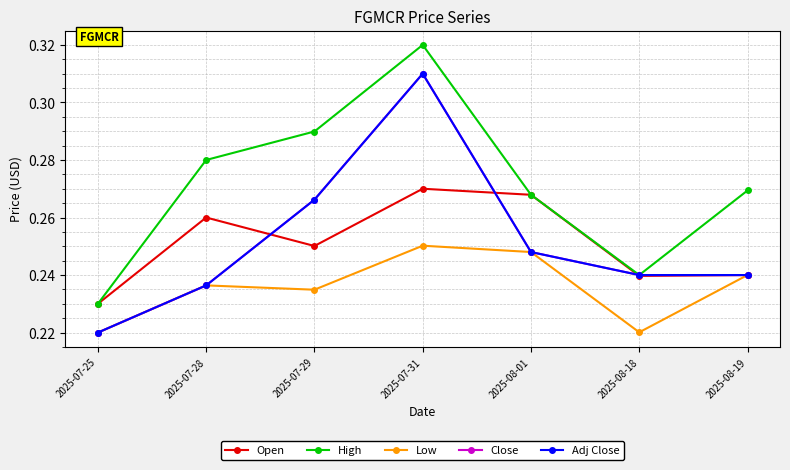

What is the difference between the highest and lowest values at 2025-07-31?

0.1